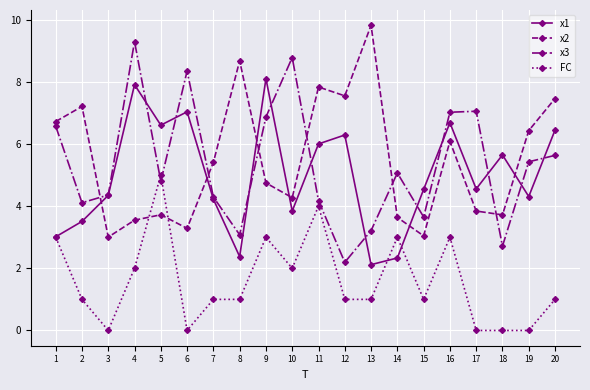

What is the value of the x3 point at the 4th from the left?

9.3